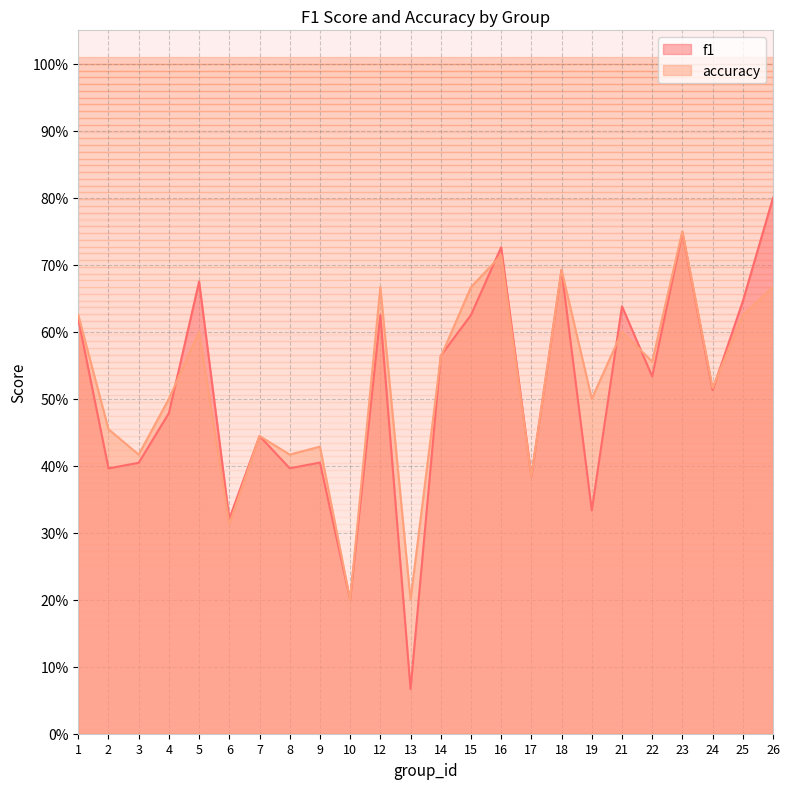

What is the highest value of the accuracy series?

0.8